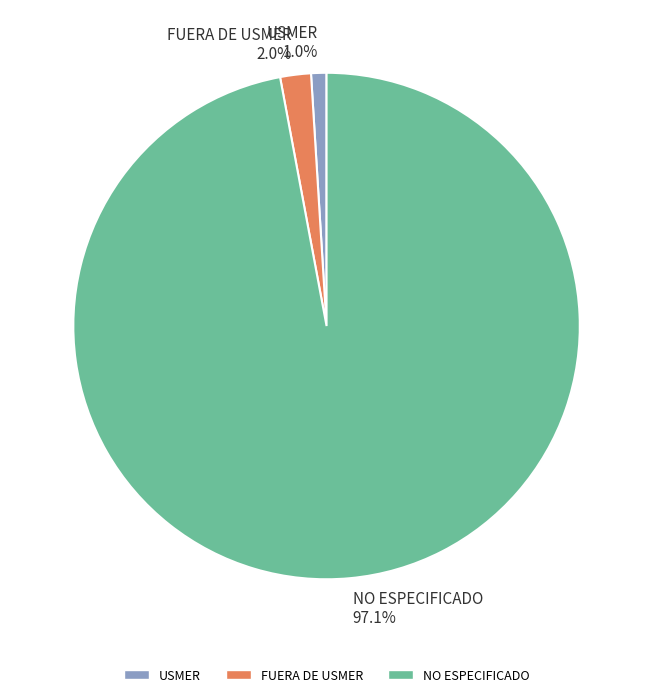

What portion of the pie excludes FUERA DE USMER?

98.0%